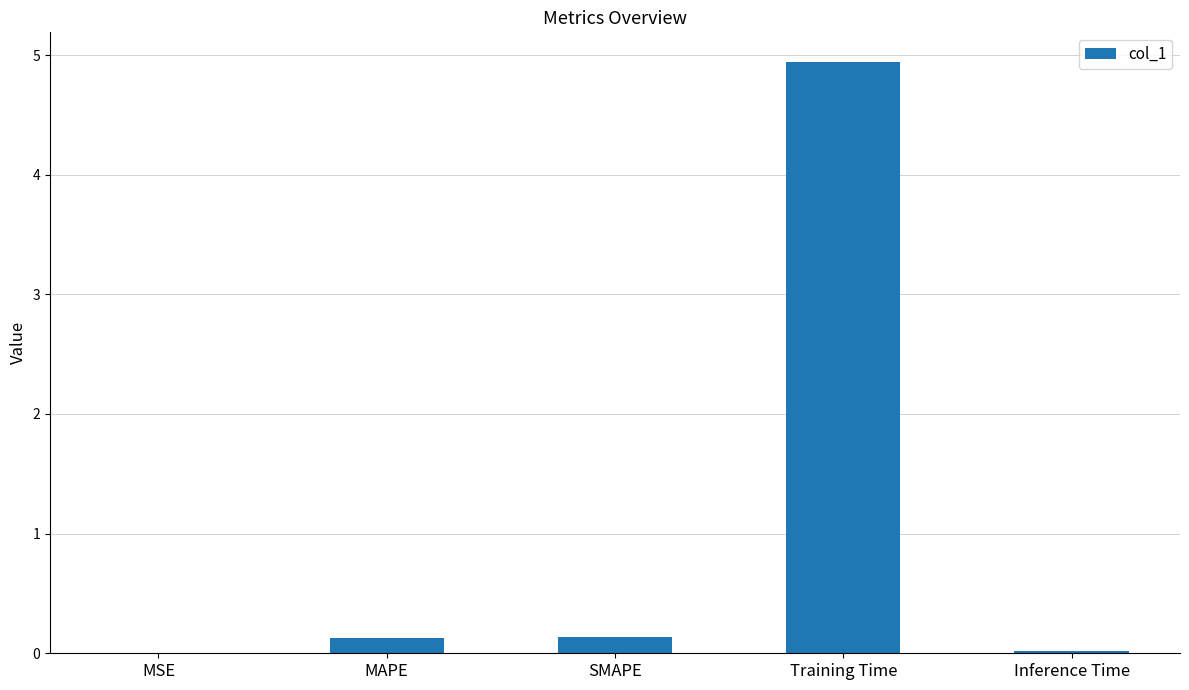

At which category does the chart reach its peak across all series?

Training Time